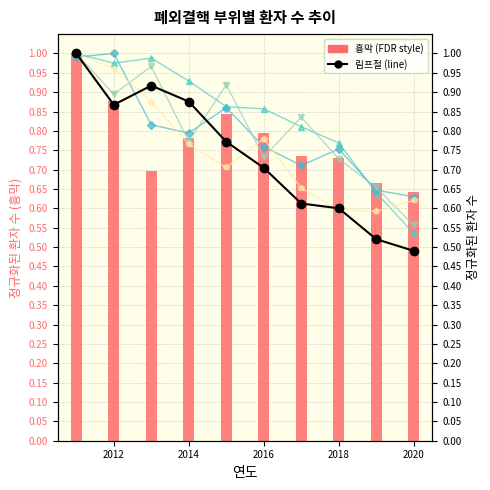

What is the difference between the maximum and minimum values in the 뼈/관절 series?

0.4